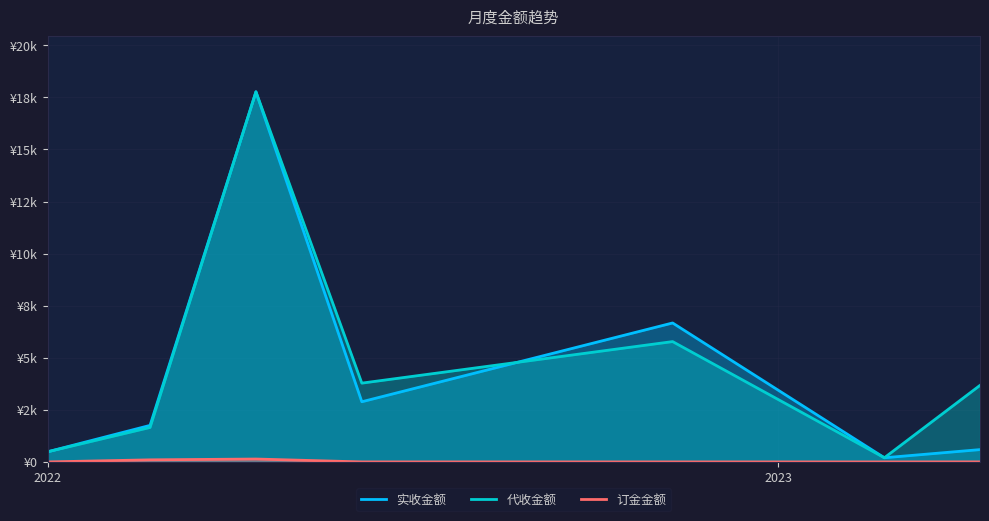

Where is 订金金额 nearest to the value 69?

2023